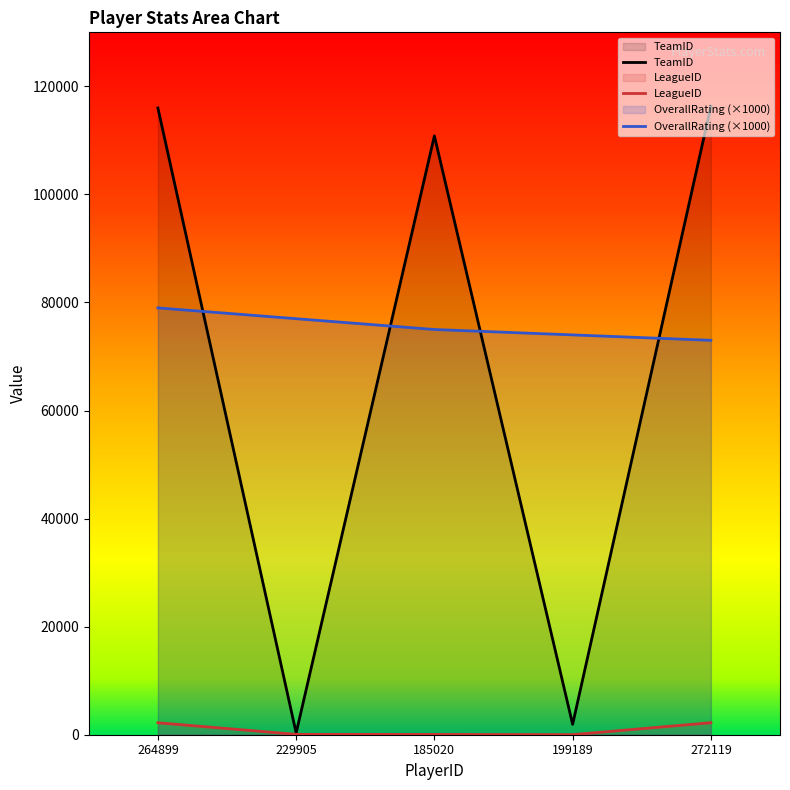

Where is TeamID nearest to the value 58326?

185020